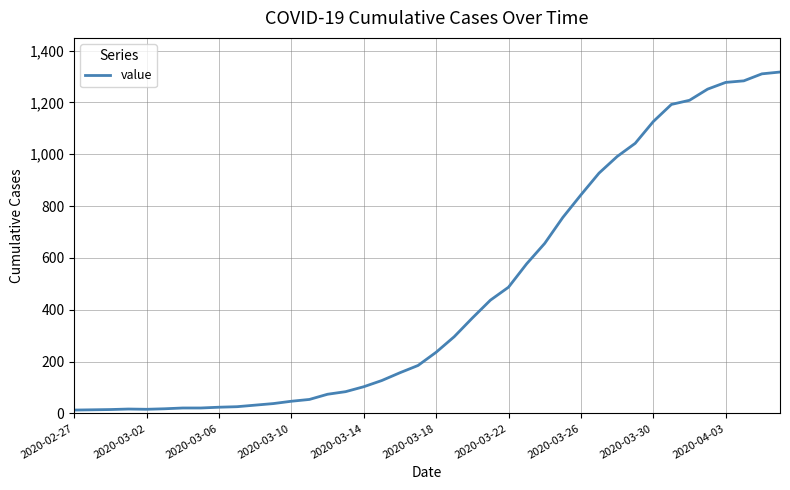

What is the maximum value shown in the chart?

1317